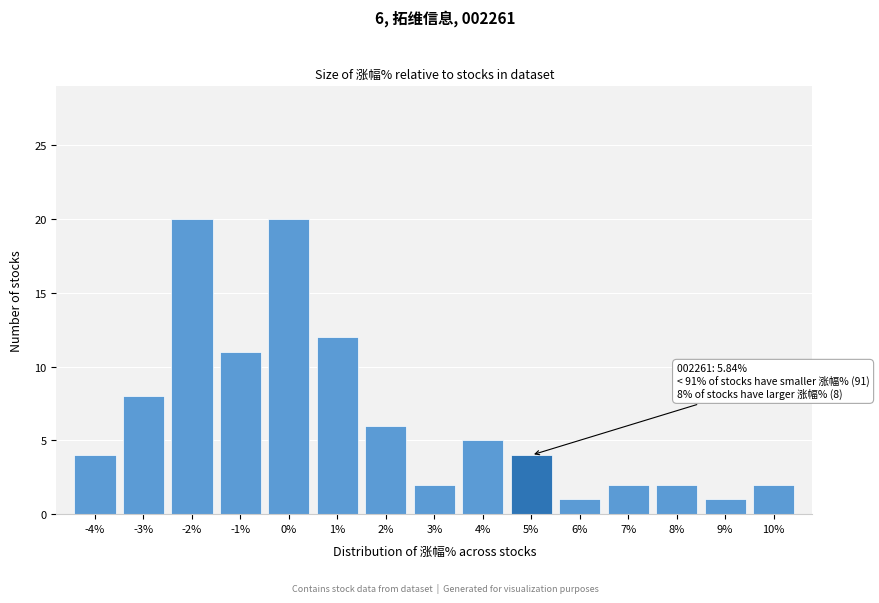

Reading left to right, list all the values displayed in this chart.

4	8	20	11	20	12	6	2	5	4	1	2	2	1	2